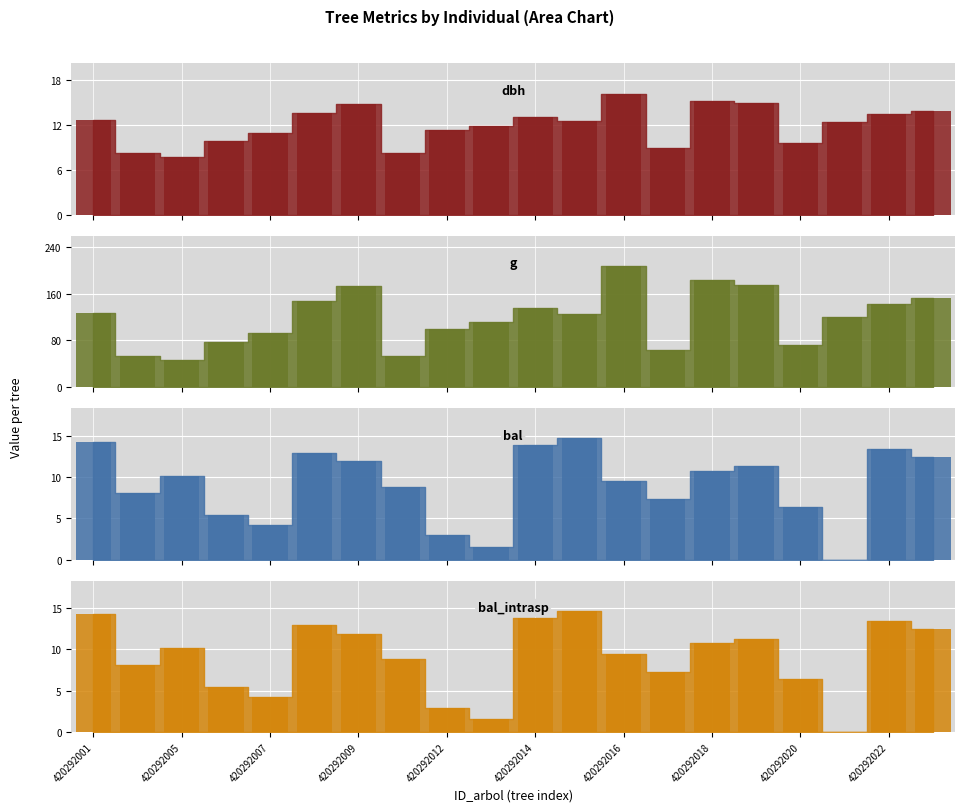

What is the value of the bal_intrasp bar at the 14th from the left?

7.3